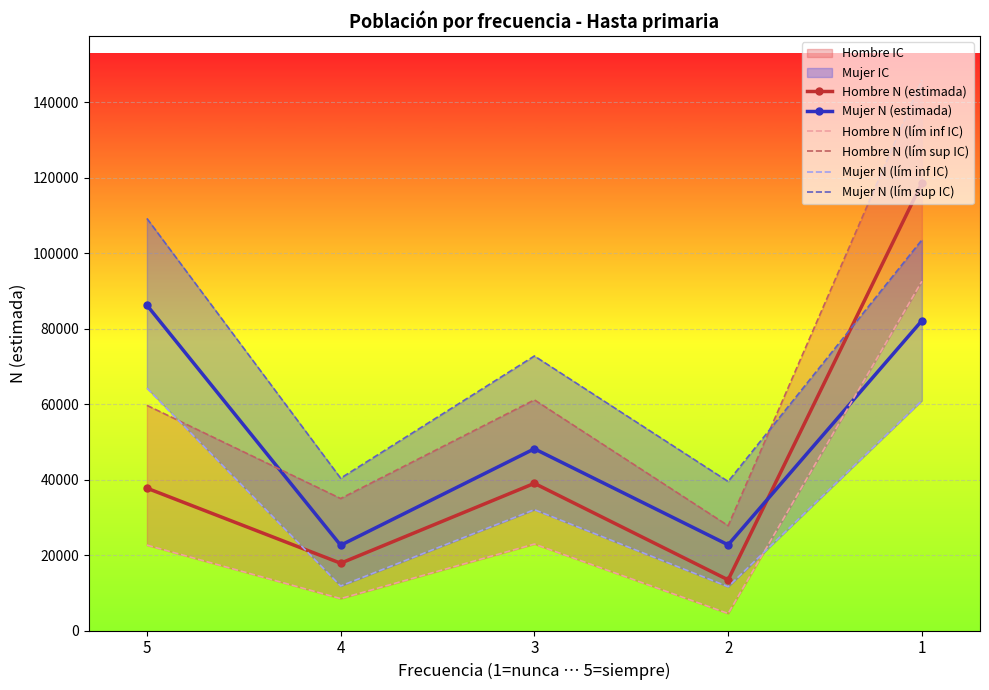

True or false: Hombre N (estimada) and Mujer N (lím sup IC) cross at least once.

True